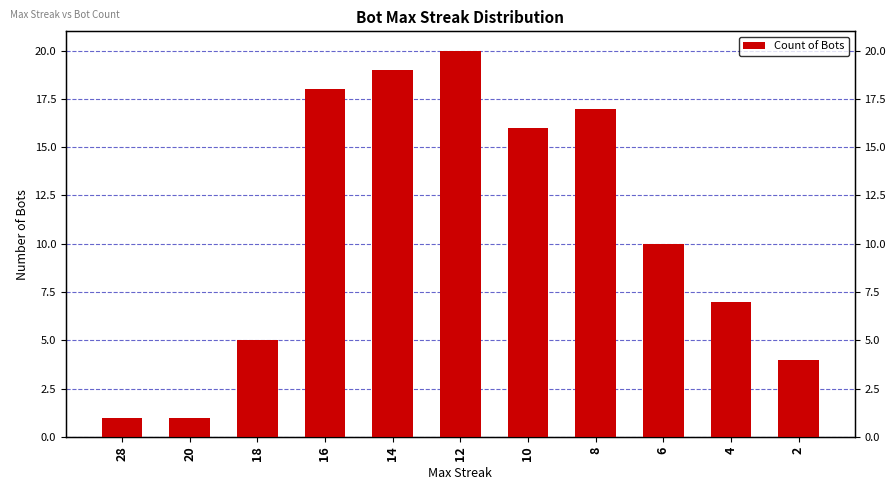

Rank the categories by value from highest to lowest.

12, 14, 16, 8, 10, 6, 4, 18, 2, 28, 20